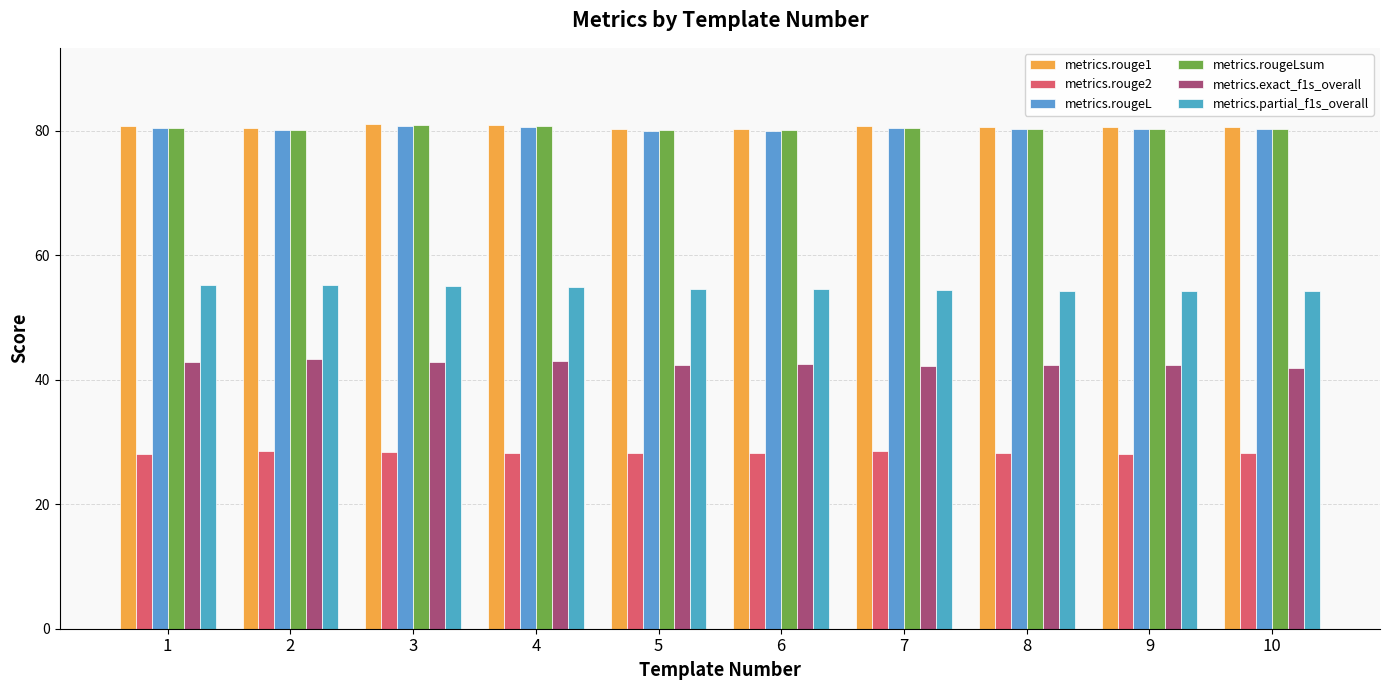

What are all the series names shown in the legend?

metrics.rouge1, metrics.rouge2, metrics.rougeL, metrics.rougeLsum, metrics.exact_f1s_overall, metrics.partial_f1s_overall